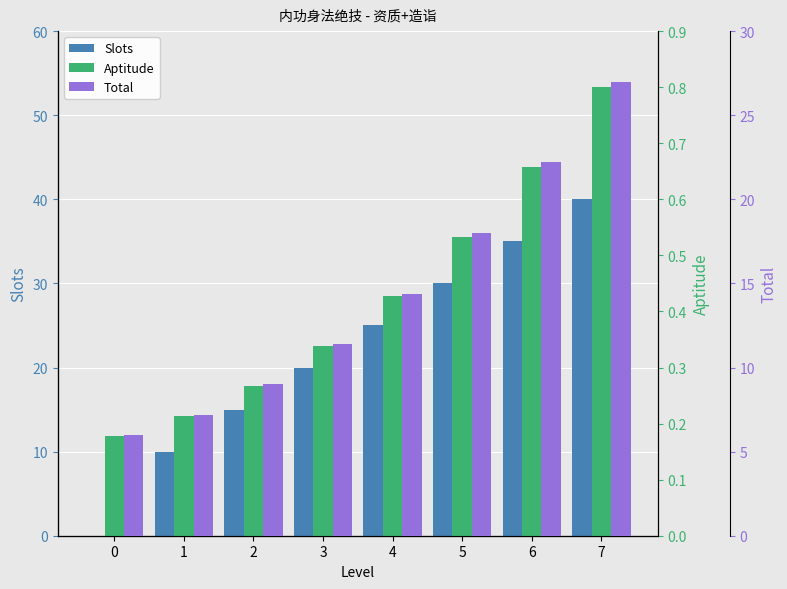

Is it true that Slots equals 15.3 at 1?

False